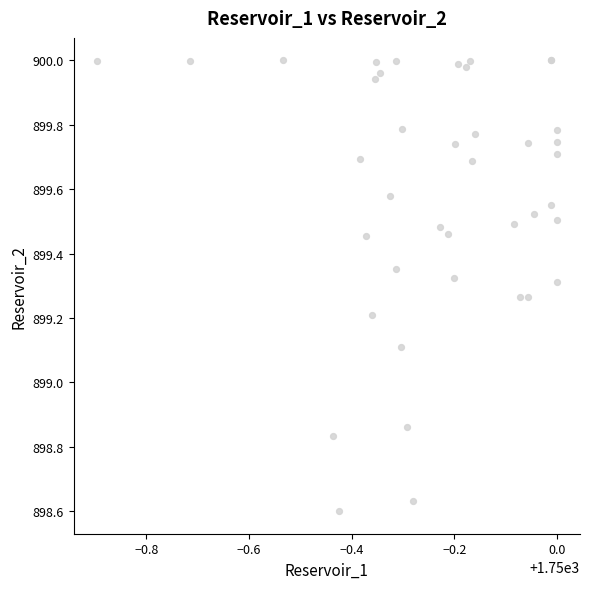

What Y value in the scatter plot is closest to 899?

899.1